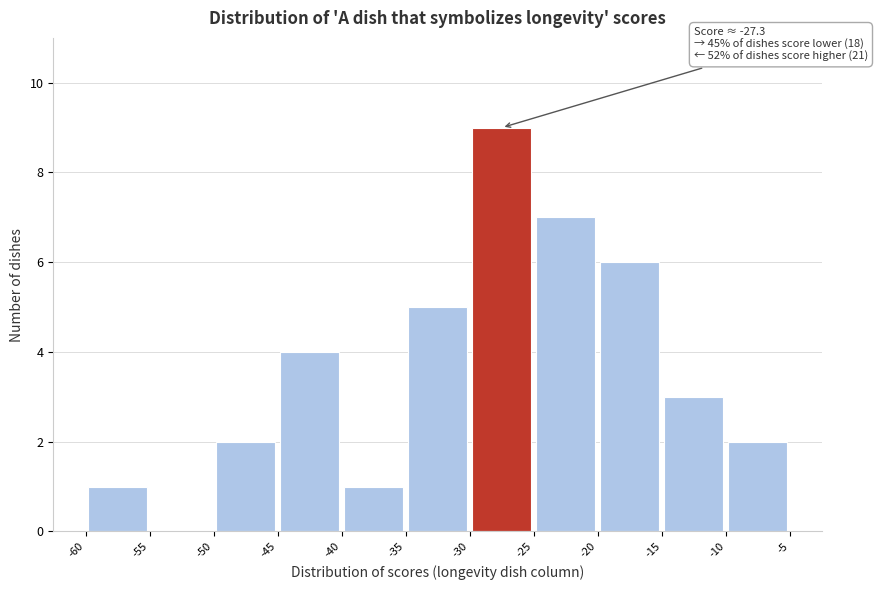

Over which range of the x-axis is the bar tallest?

-30 to -25